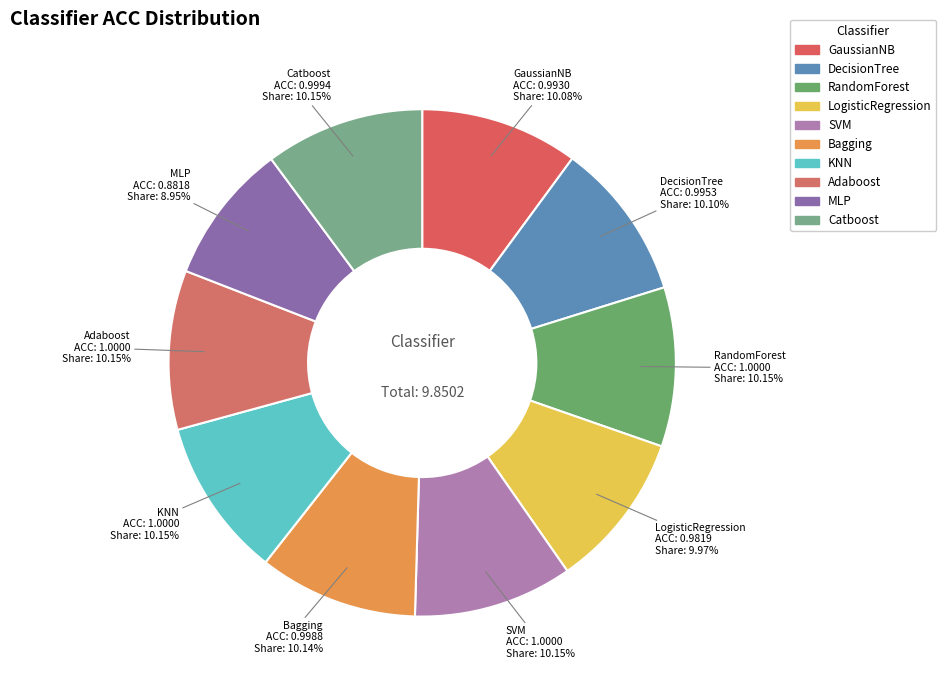

Does MLP account for over 50% of the chart?

No